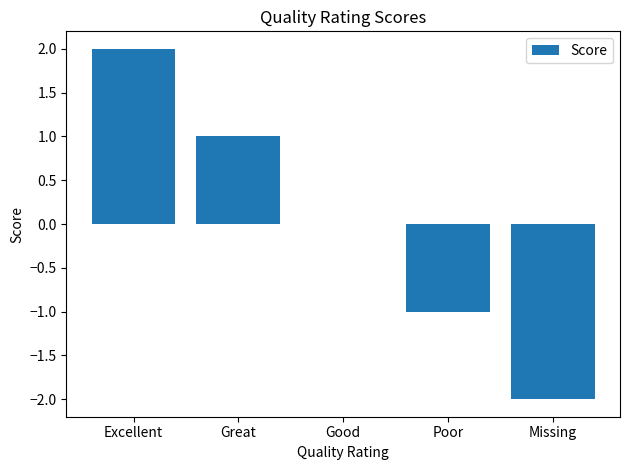

The chart shows a value of 2 at Excellent. True or false?

True